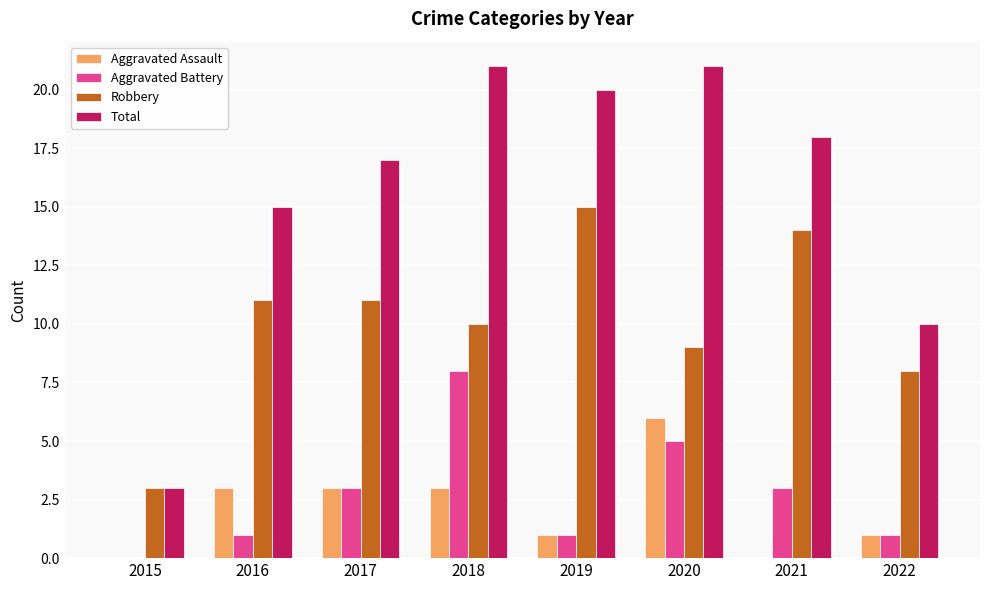

Between 2020 and 2022, which series saw the biggest shift?

Total